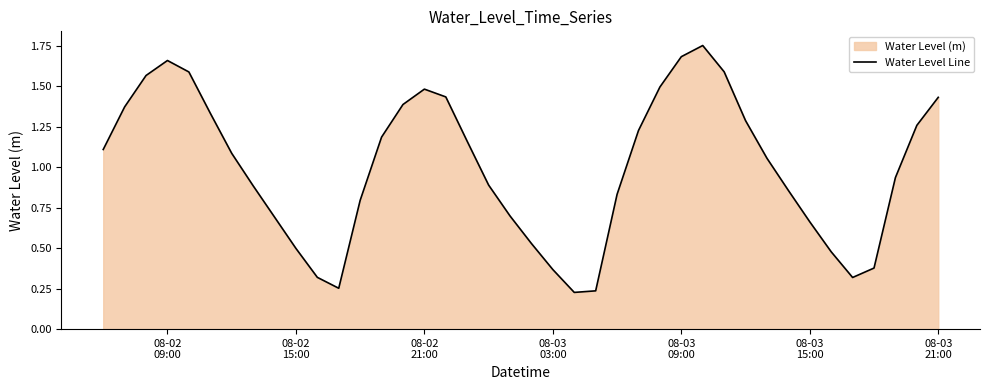

What is the value of the 28th point from the left?

1.7